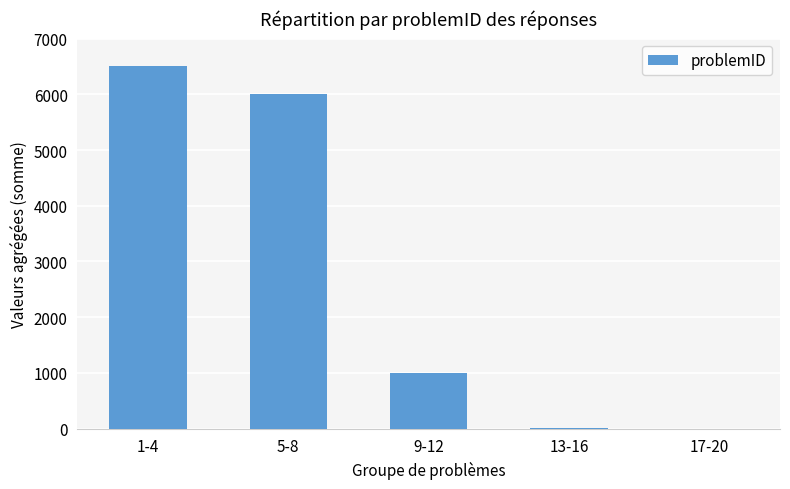

Approximately how many times larger is the value at 5-8 compared to 1-4?

0.9